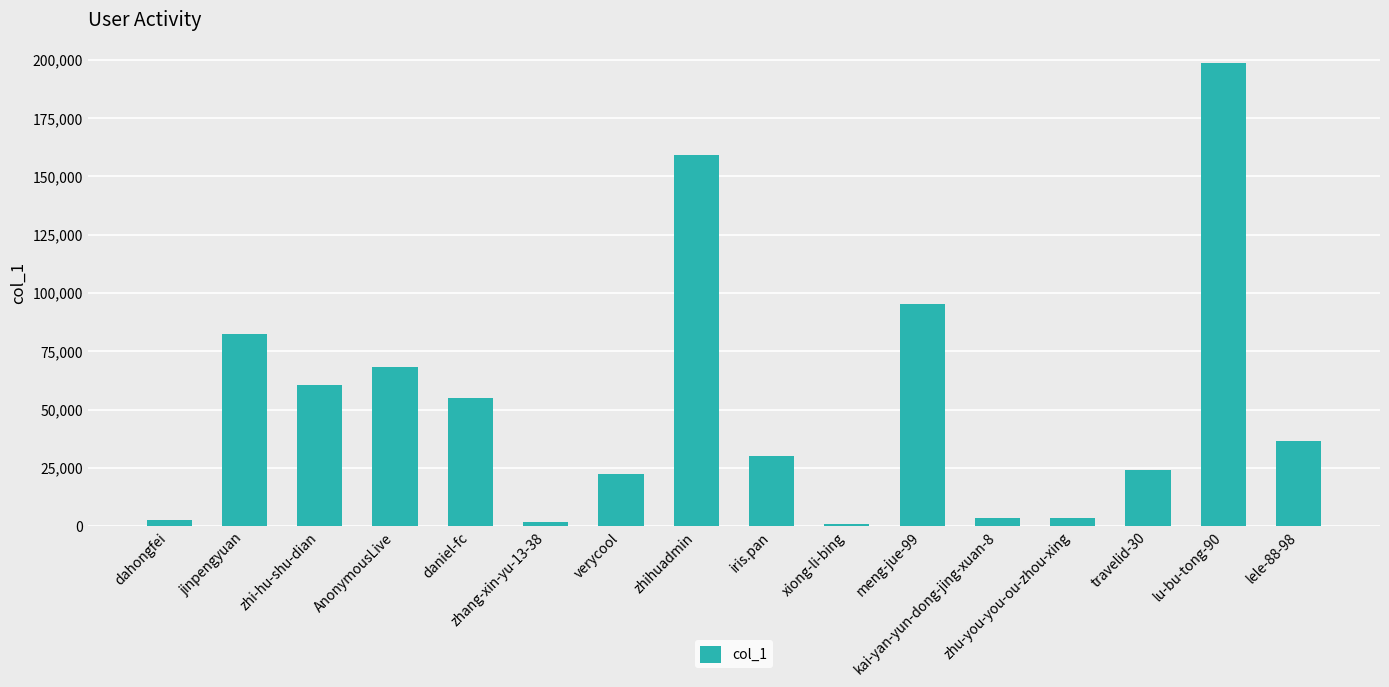

What is the average value?

52836